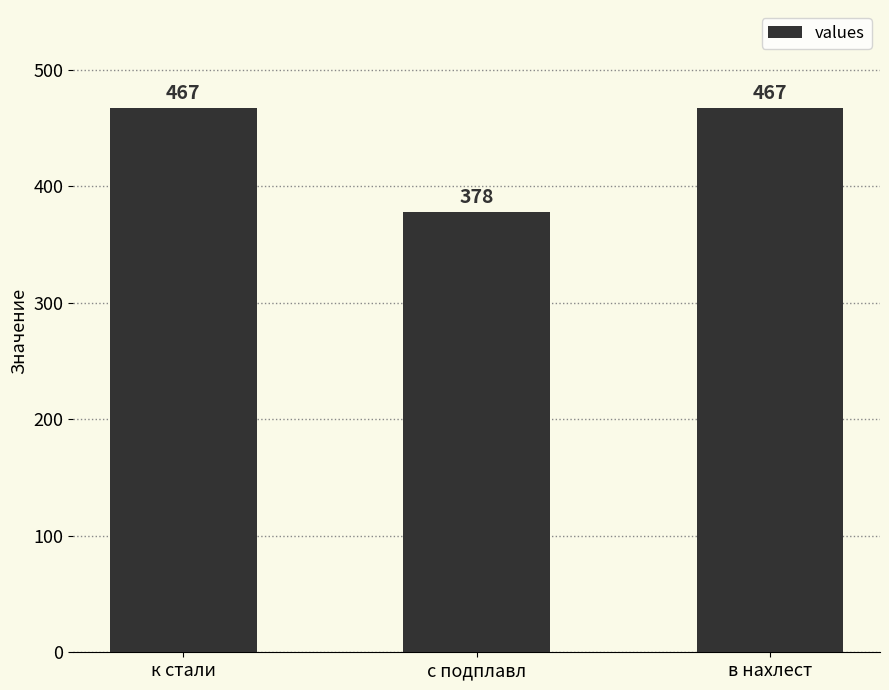

What is the greatest value displayed?

467